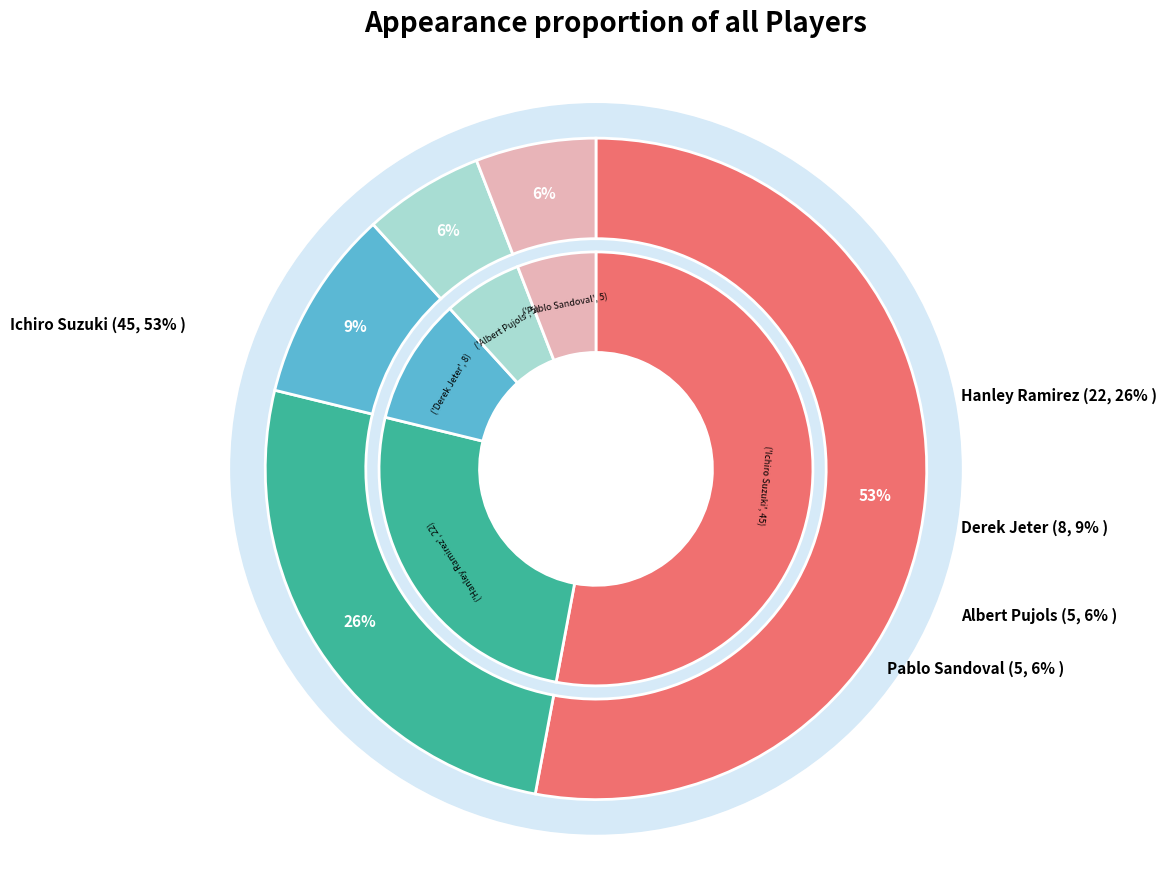

What is the change in value from Hanley Ramirez to Albert Pujols?

-17